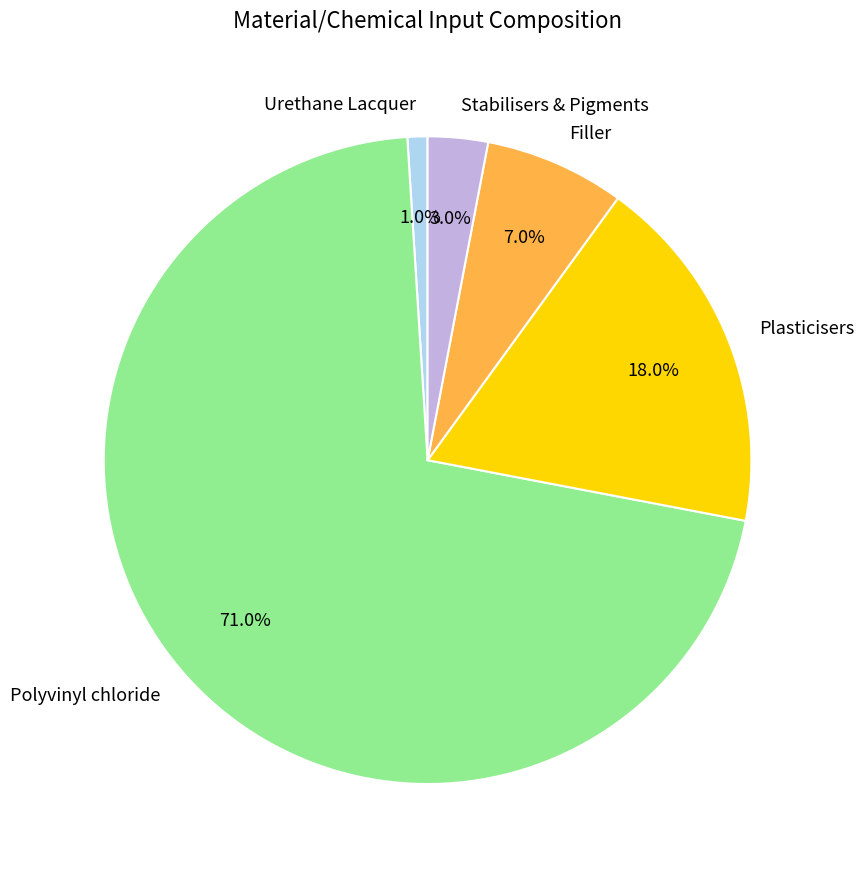

The Plasticisers slice represents 26% of the pie. True or false?

False